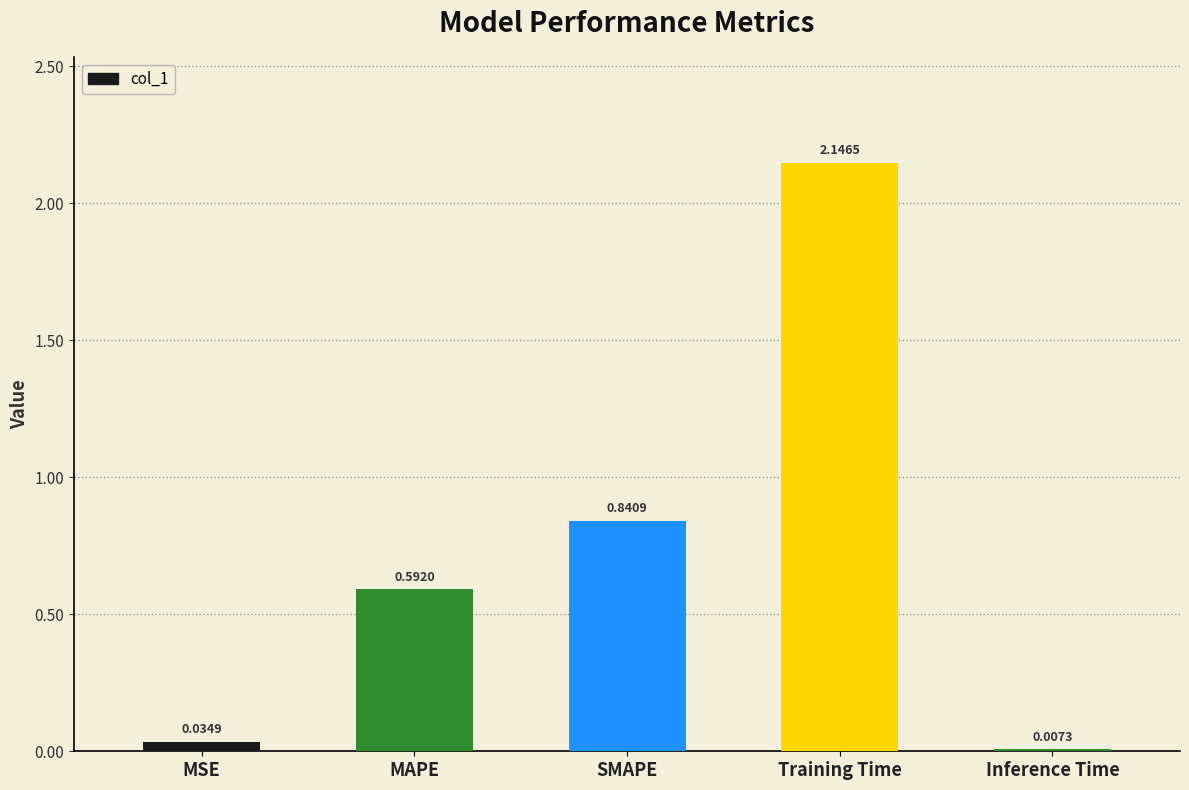

Between Inference Time and SMAPE, which is larger?

SMAPE